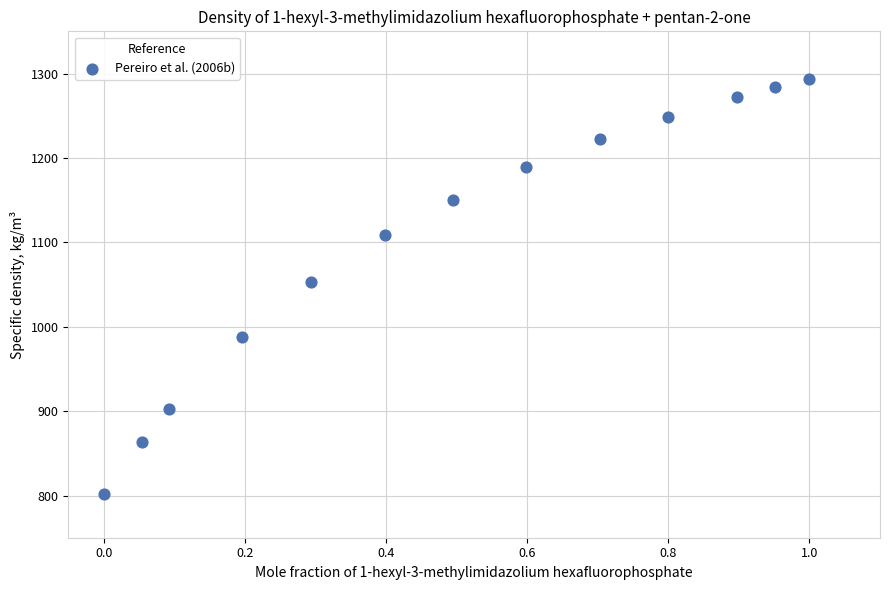

What is the range of X values (max minus min)?

1.0